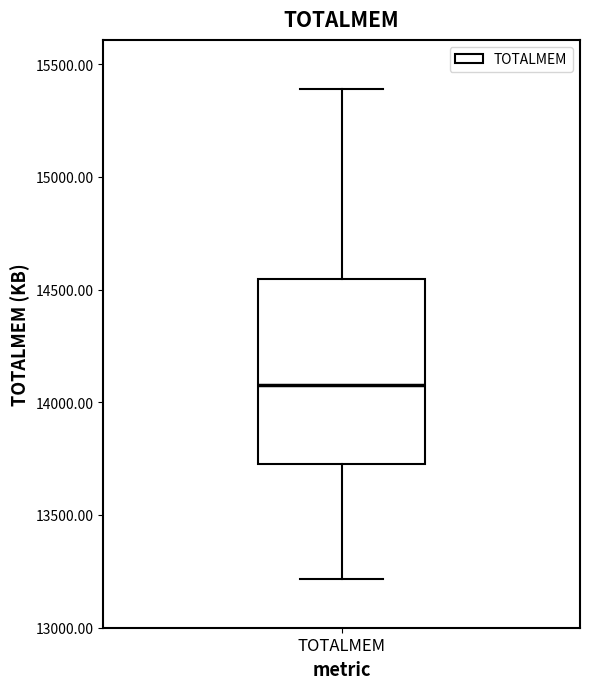

Transcribe this box plot: give where the median line is, the range the box spans, and where the two whiskers end, as read against the y-axis. The values are not printed on the chart, so give them approximately, as read against the axis.

median 14100, box 13700 to 14550, whiskers 13200 to 15400